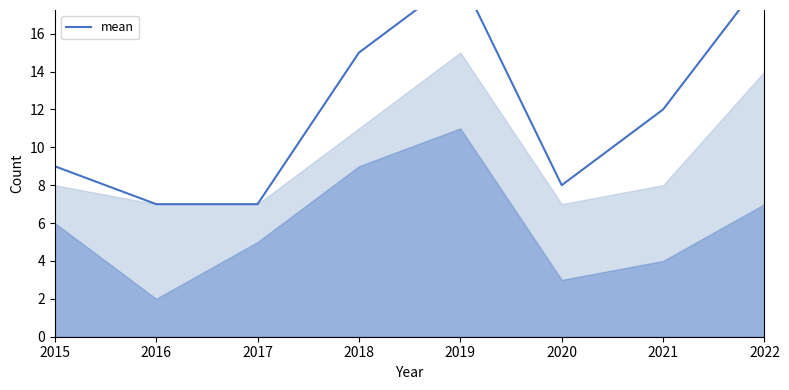

What is the value of the 2nd point from the left?

7